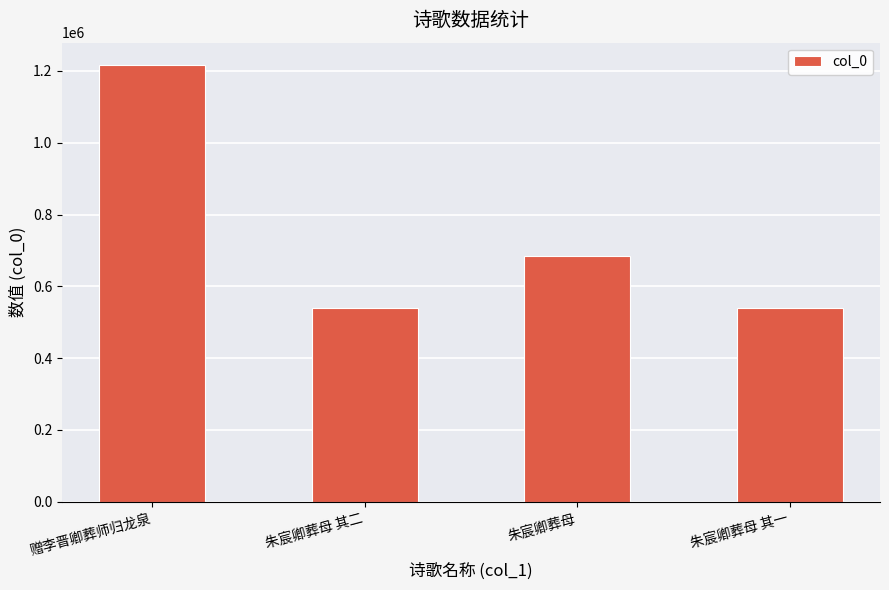

What is the value of the 3rd bar from the left?

683777